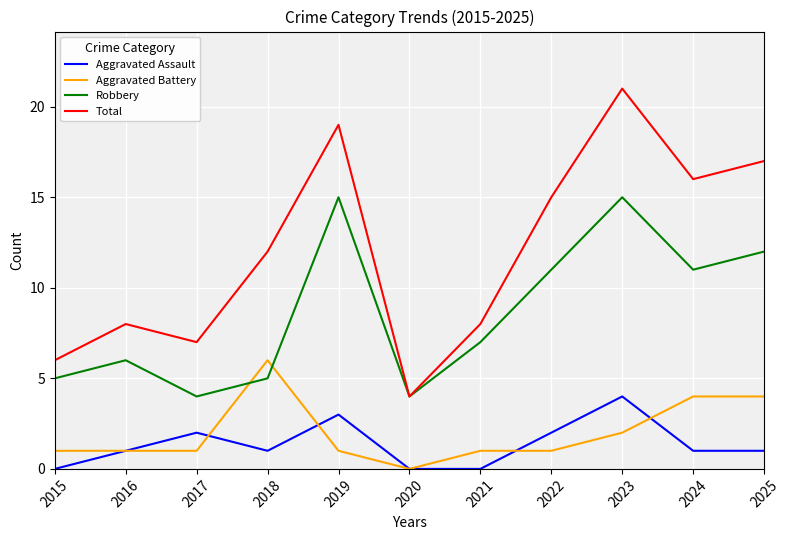

Which label corresponds to the largest value in the chart?

2023